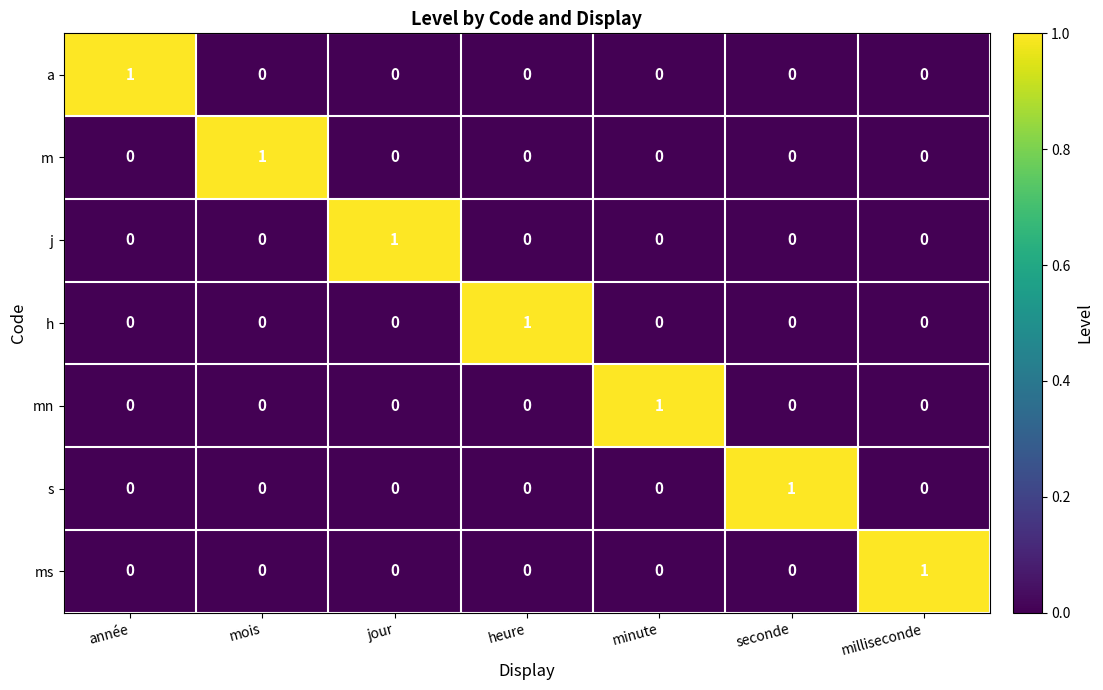

What is the spread (max minus min) of values at année?

1